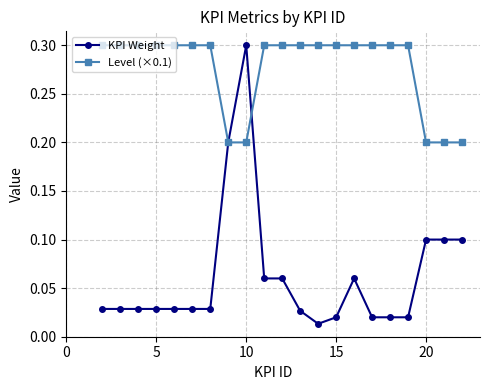

List the series in order of their overall mean, highest first.

Level (×0.1), KPI Weight